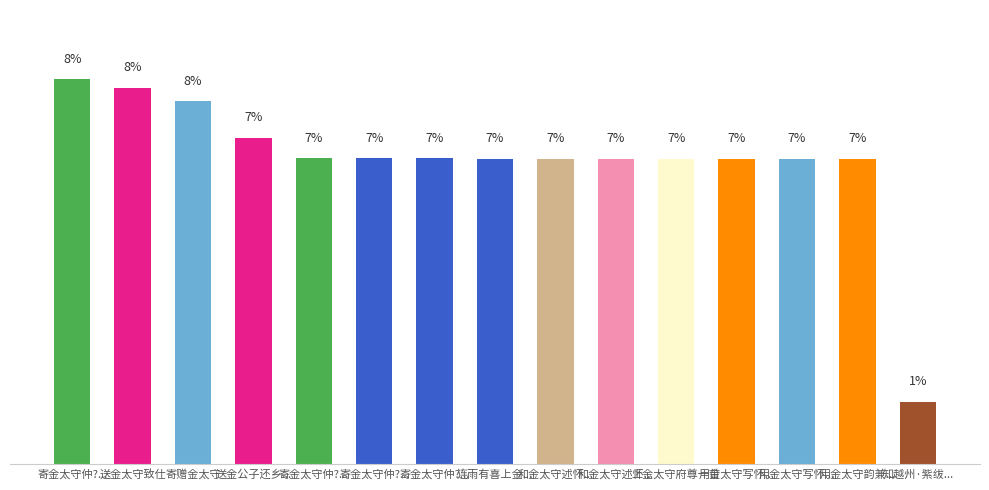

List the labels in order of value, smallest first.

知越州·紫绂..., 用金太守韵兼..., 用金太守写怀..., 用金太守写怀..., 上金太守府尊一首, 和金太守述怀..., 和金太守述怀..., 连雨有喜上金..., 寄金太守仲?..., 寄金太守仲?..., 寄金太守仲?..., 送金公子还乡..., 寄赠金太守, 送金太守致仕, 寄金太守仲?...